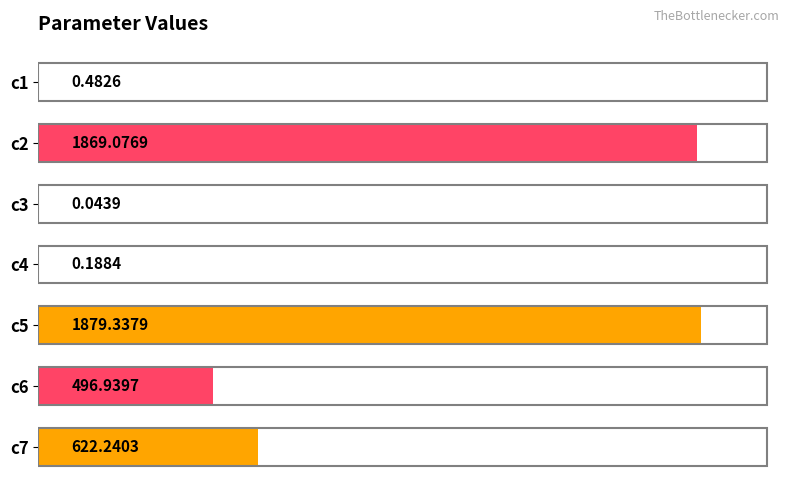

Which has a higher value, c2 or c1?

c2